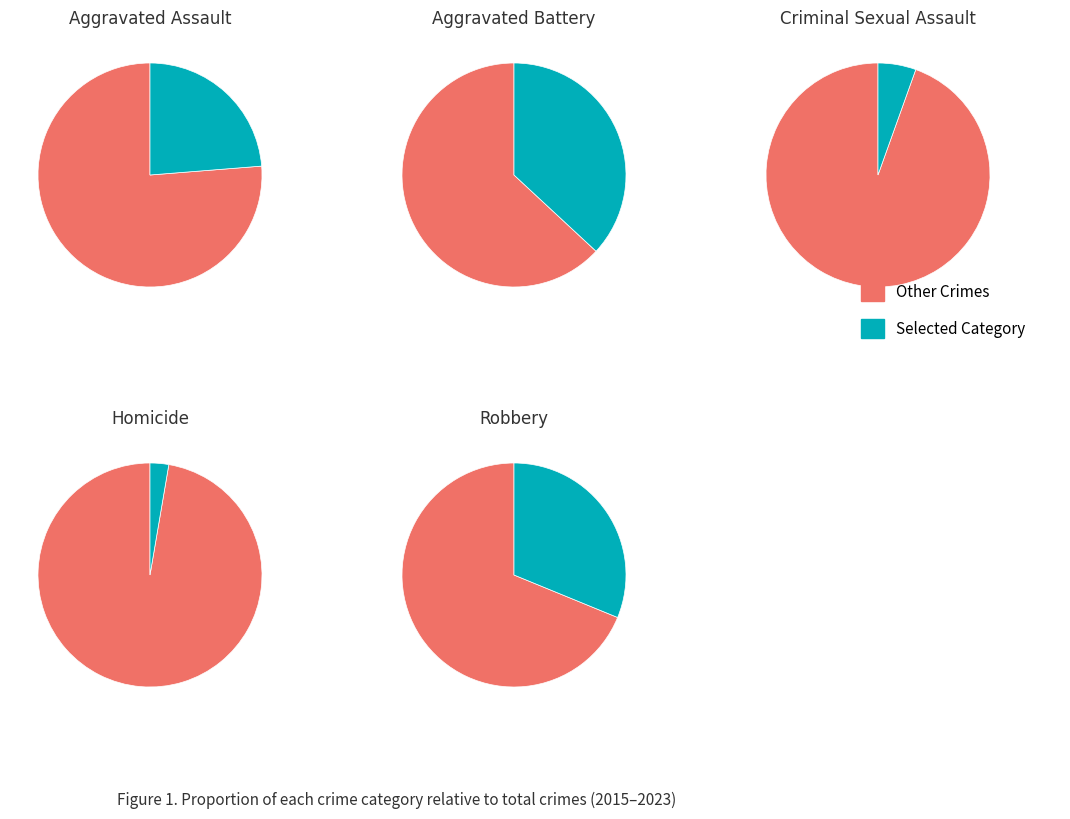

Combined, do 3 and 7 account for over 50%?

No